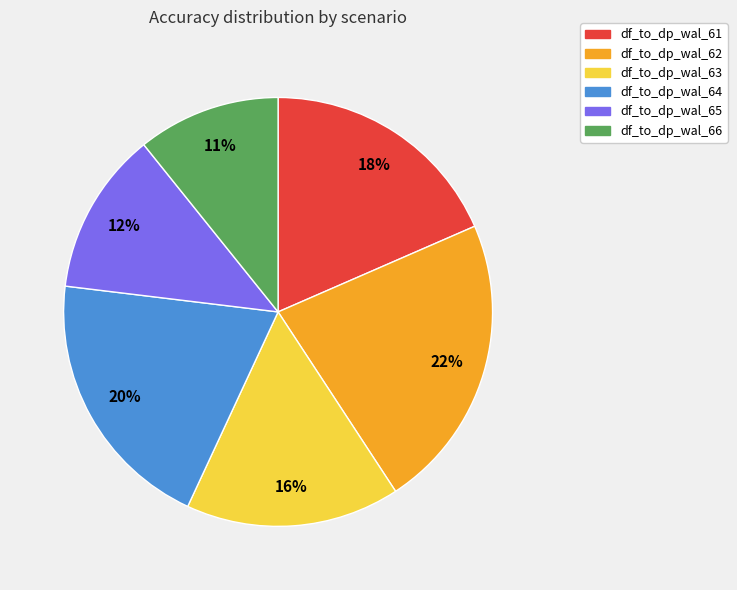

To the nearest percent, what is the difference between the df_to_dp_wal_66 and df_to_dp_wal_63 slice percentages?

5%